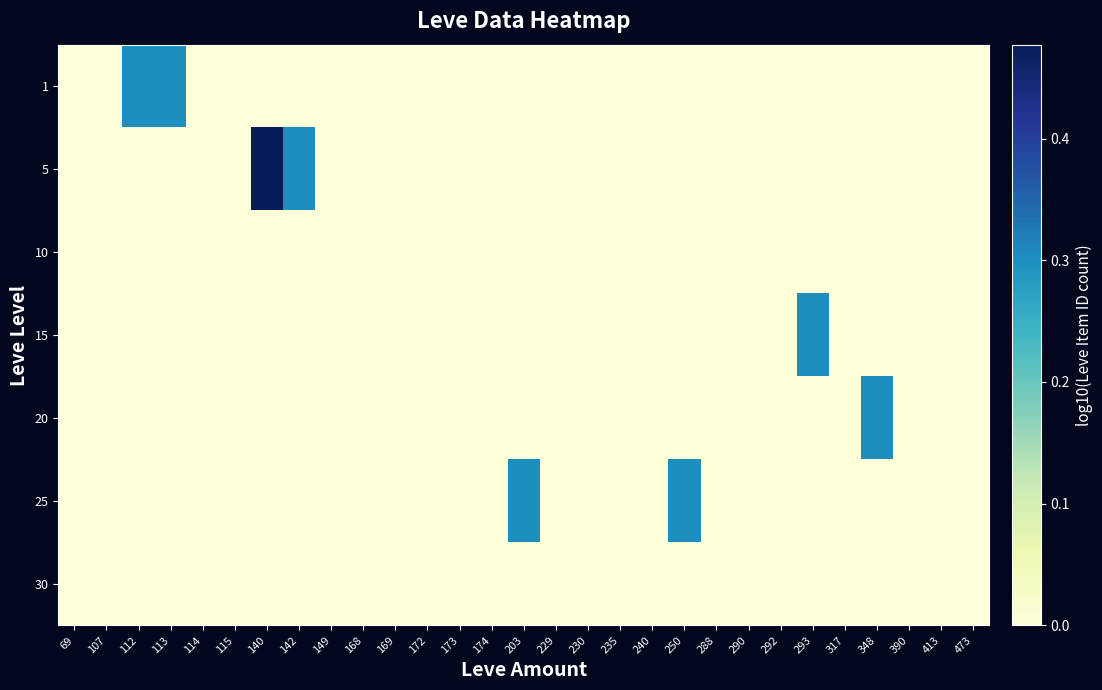

Count the number of categories in the chart.

29